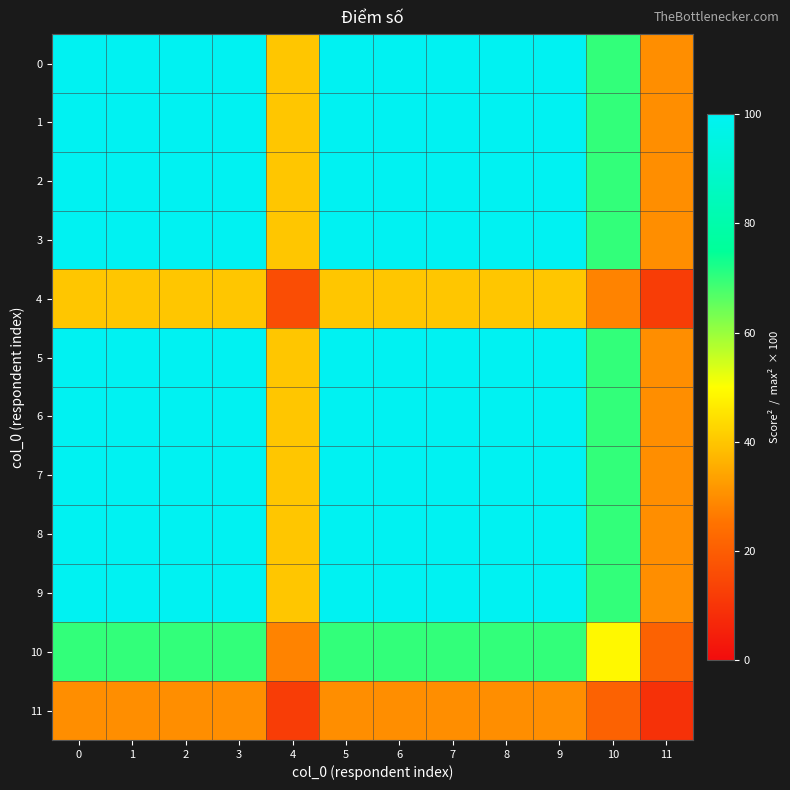

Reading left to right, list all the values displayed in this chart.

0: 0=100.0	1=100.0	2=100.0	3=100.0	4=40.0	5=100.0	6=100.0	7=100.0	8=100.0	9=100.0	10=70.0	11=30.0
1: 0=100.0	1=100.0	2=100.0	3=100.0	4=40.0	5=100.0	6=100.0	7=100.0	8=100.0	9=100.0	10=70.0	11=30.0
2: 0=100.0	1=100.0	2=100.0	3=100.0	4=40.0	5=100.0	6=100.0	7=100.0	8=100.0	9=100.0	10=70.0	11=30.0
3: 0=100.0	1=100.0	2=100.0	3=100.0	4=40.0	5=100.0	6=100.0	7=100.0	8=100.0	9=100.0	10=70.0	11=30.0
4: 0=40.0	1=40.0	2=40.0	3=40.0	4=16.0	5=40.0	6=40.0	7=40.0	8=40.0	9=40.0	10=28.0	11=12.0
5: 0=100.0	1=100.0	2=100.0	3=100.0	4=40.0	5=100.0	6=100.0	7=100.0	8=100.0	9=100.0	10=70.0	11=30.0
6: 0=100.0	1=100.0	2=100.0	3=100.0	4=40.0	5=100.0	6=100.0	7=100.0	8=100.0	9=100.0	10=70.0	11=30.0
7: 0=100.0	1=100.0	2=100.0	3=100.0	4=40.0	5=100.0	6=100.0	7=100.0	8=100.0	9=100.0	10=70.0	11=30.0
8: 0=100.0	1=100.0	2=100.0	3=100.0	4=40.0	5=100.0	6=100.0	7=100.0	8=100.0	9=100.0	10=70.0	11=30.0
9: 0=100.0	1=100.0	2=100.0	3=100.0	4=40.0	5=100.0	6=100.0	7=100.0	8=100.0	9=100.0	10=70.0	11=30.0
10: 0=70.0	1=70.0	2=70.0	3=70.0	4=28.0	5=70.0	6=70.0	7=70.0	8=70.0	9=70.0	10=49.0	11=21.0
11: 0=30.0	1=30.0	2=30.0	3=30.0	4=12.0	5=30.0	6=30.0	7=30.0	8=30.0	9=30.0	10=21.0	11=9.0